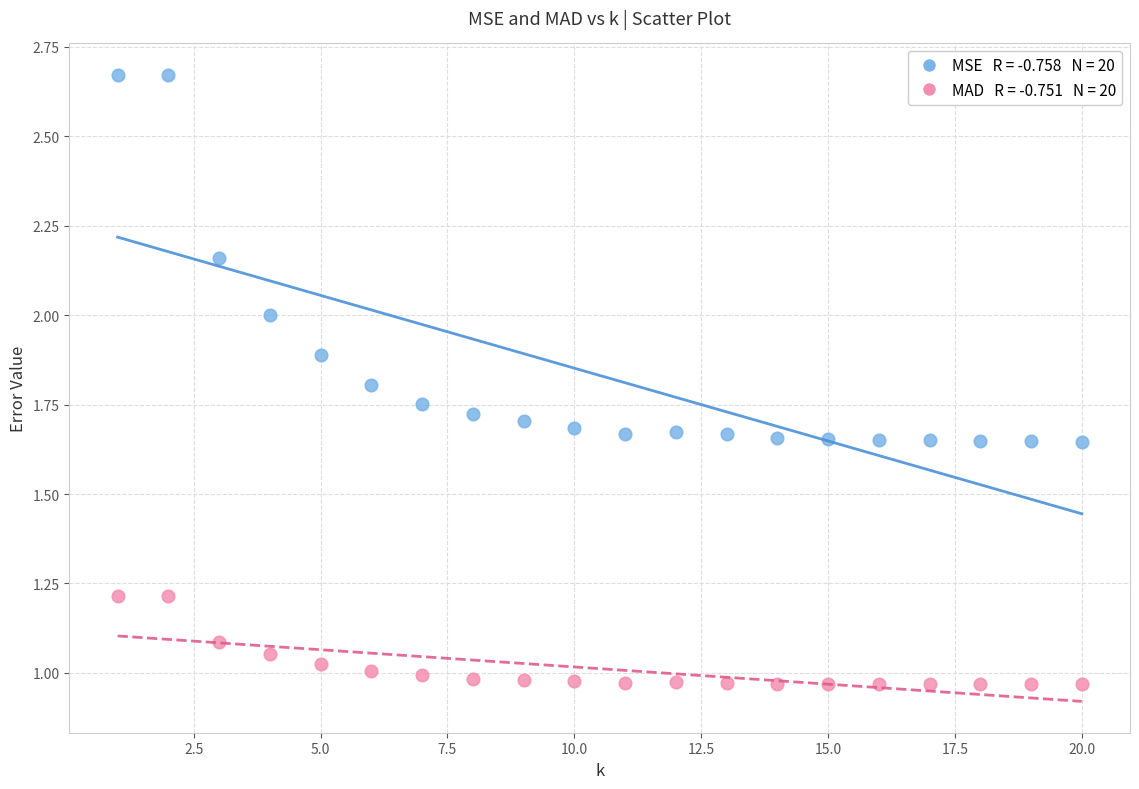

Across all data points, what is the range of X values (max minus min)?

19.0